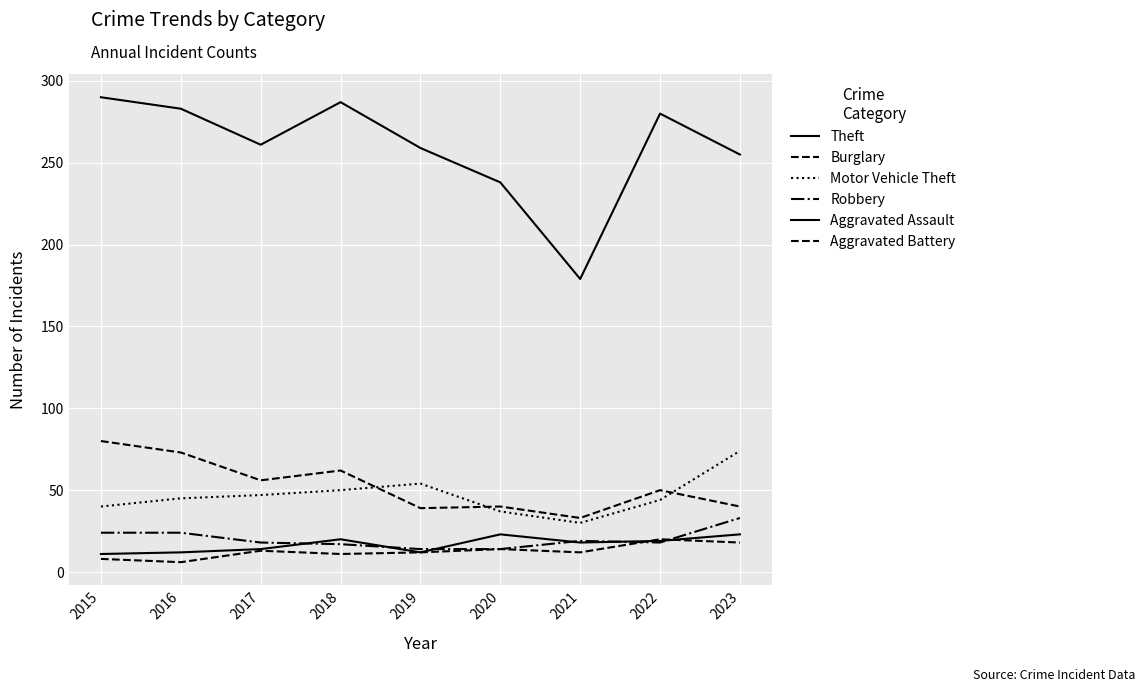

Is this an area chart (filled region under the line)?

No